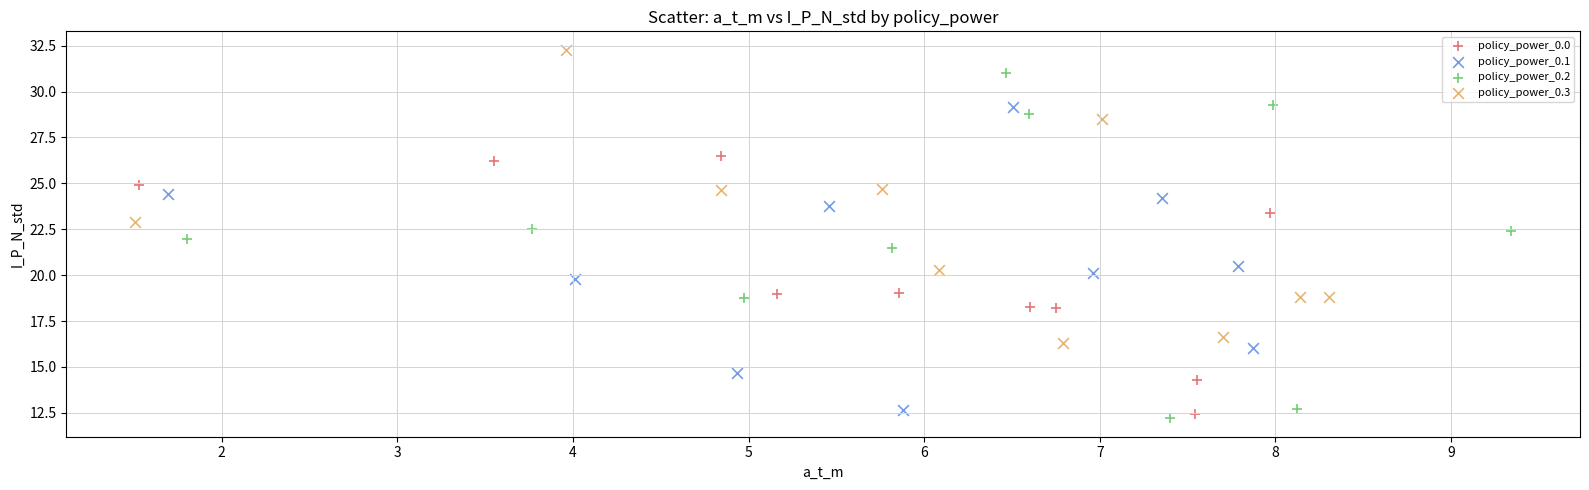

Which series has the widest spread of Y values?

policy_power_0.2